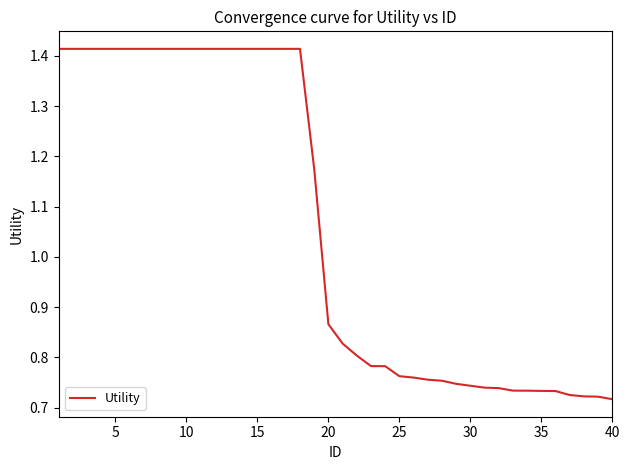

Does the chart display data point markers on the line(s)?

No